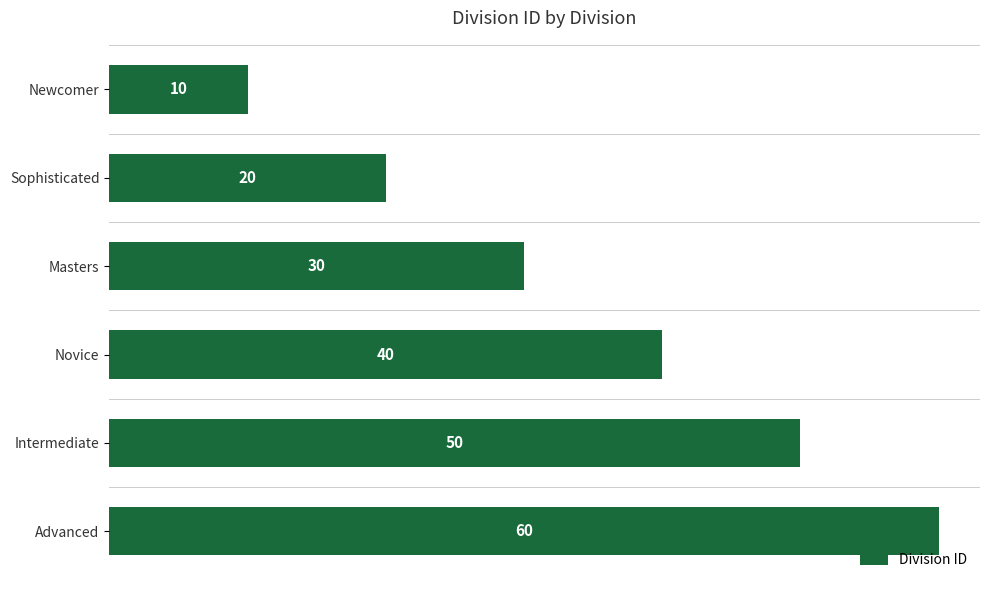

How many data points does each series have?

6